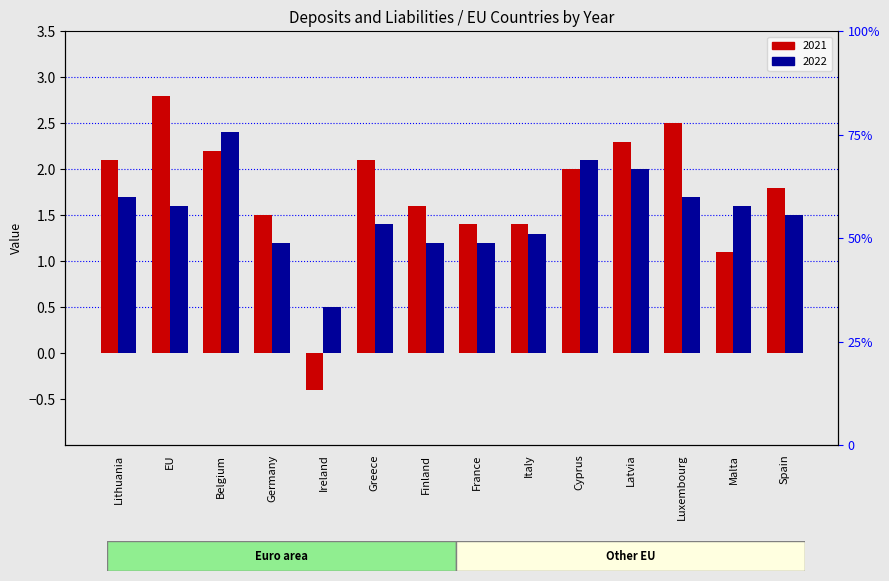

What are all the series names shown in the legend?

2021, 2022